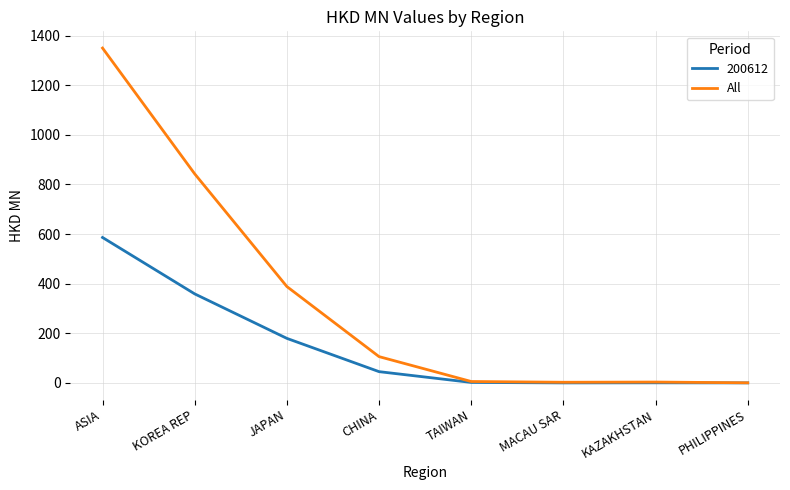

The All series shows 104.1 at JAPAN. True or false?

False